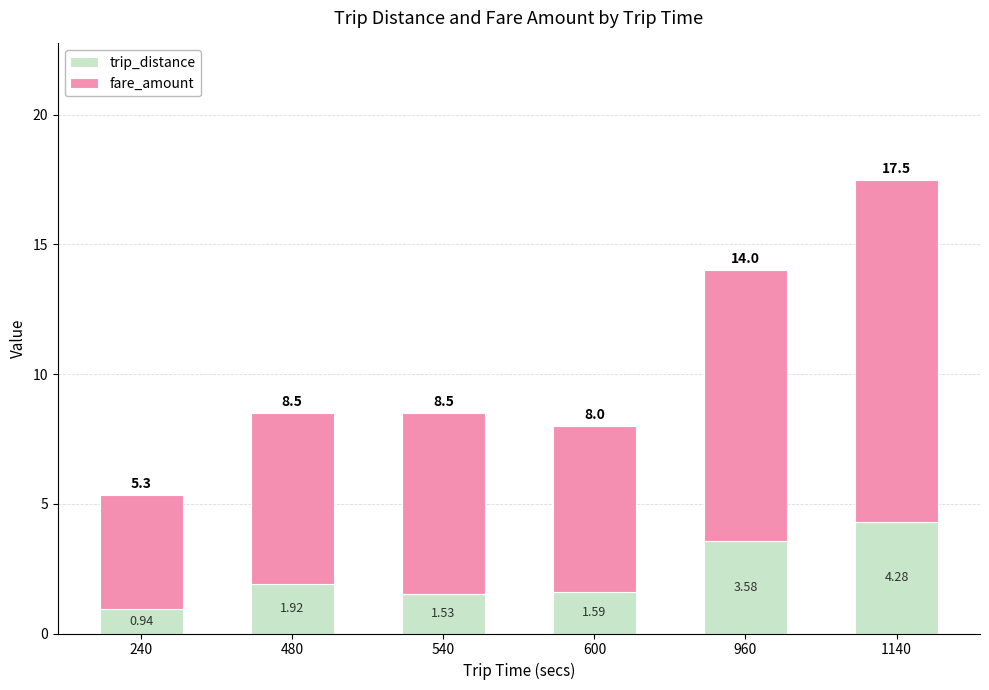

What is the sum of all trip_distance values?

13.8